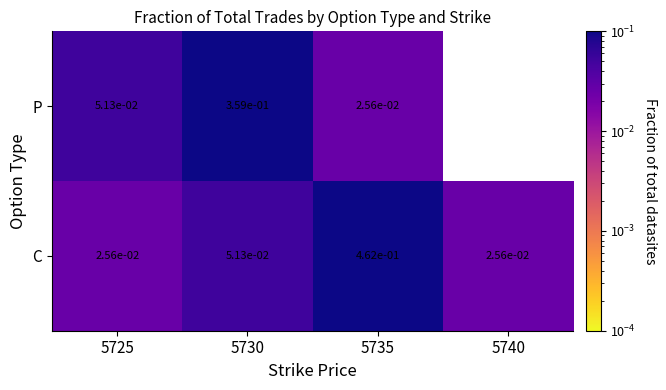

Which category has the highest value across all series?

5735